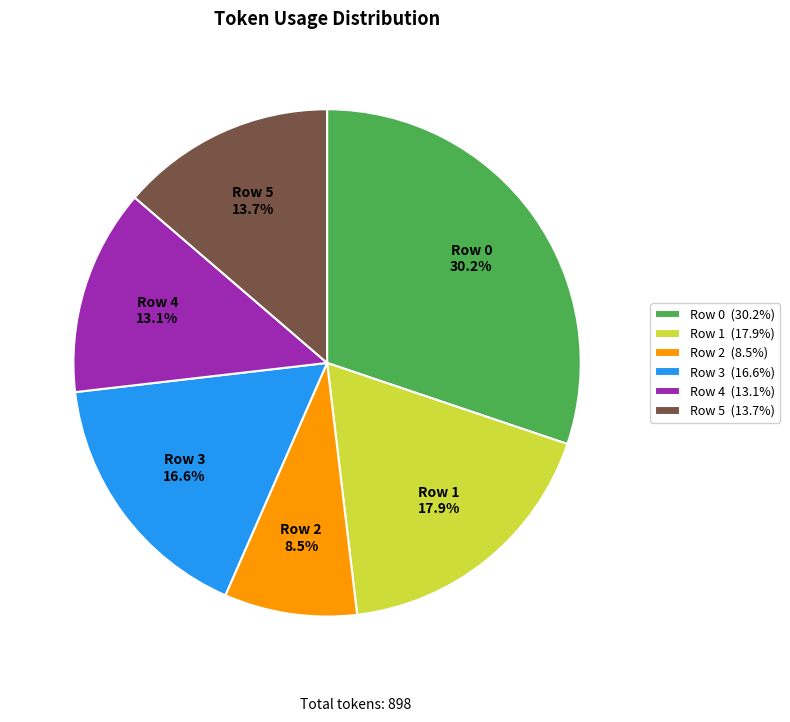

How many slices are in this pie chart?

6